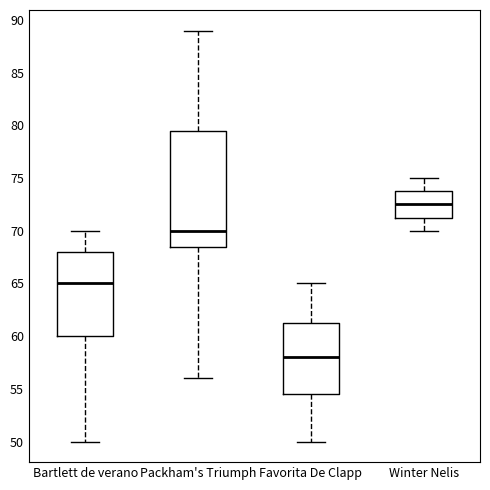

Reading left to right, transcribe this box plot: for each box, give where its median line is, the range the box spans, and where its two whiskers end, as read against the y-axis. The values are not printed on the chart, so give them approximately, as read against the axis.

Bartlett de verano: median 65.0, box 60.0 to 68.0, whiskers 50.0 to 70.0
Packham's Triumph: median 70.0, box 68.5 to 79.5, whiskers 56.0 to 89.0
Favorita De Clapp: median 58.0, box 54.5 to 61.5, whiskers 50.0 to 65.0
Winter Nelis: median 72.5, box 71.5 to 74.0, whiskers 70.0 to 75.0